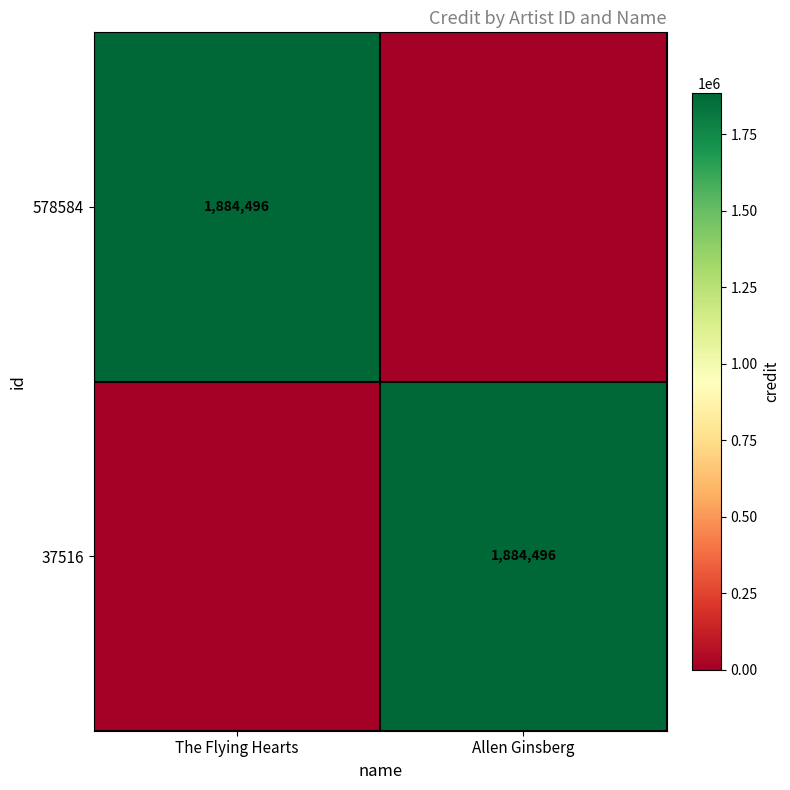

True or false: 578584 has a value of 1884496 at The Flying Hearts.

True